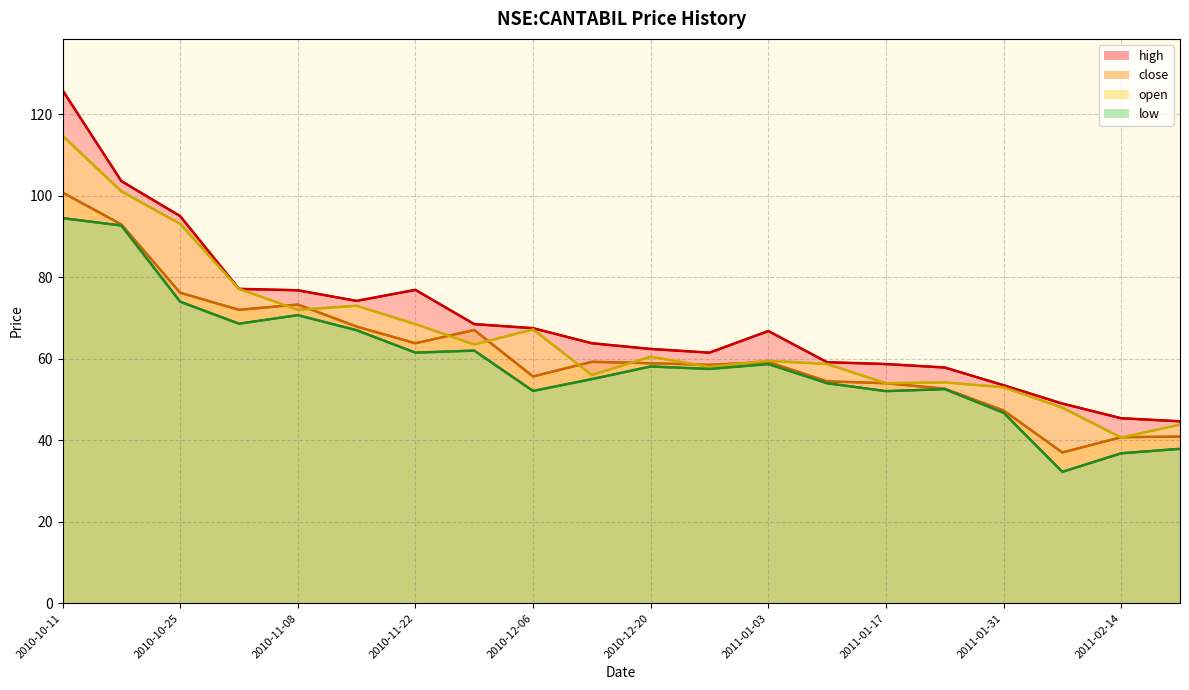

What is the label of the 16th point from the right?

2010-11-08